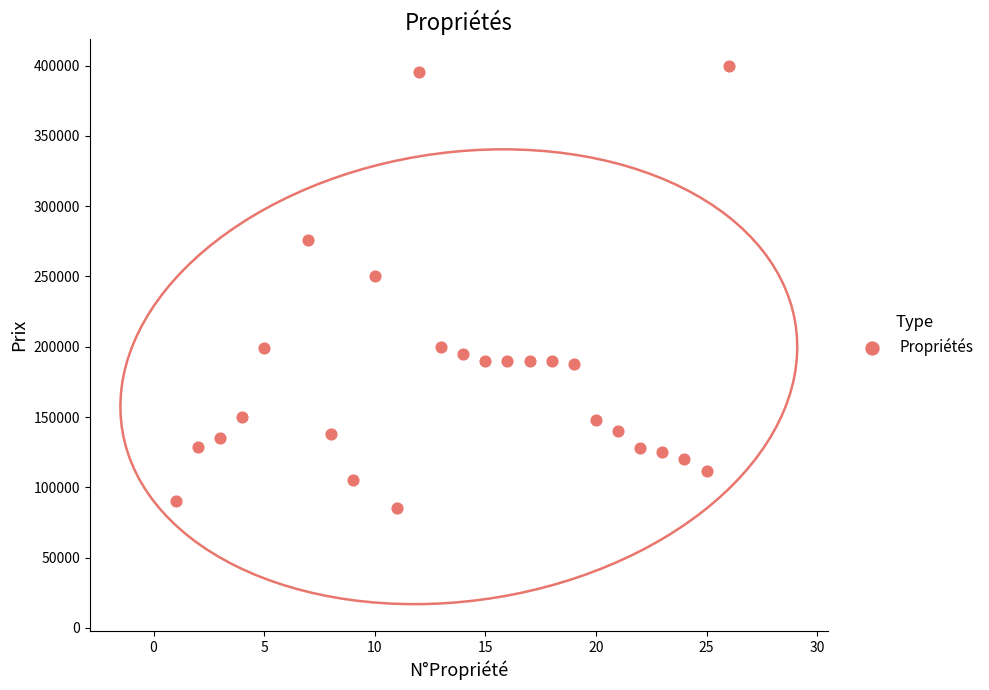

What Y value in the scatter plot is closest to 242499?

250000